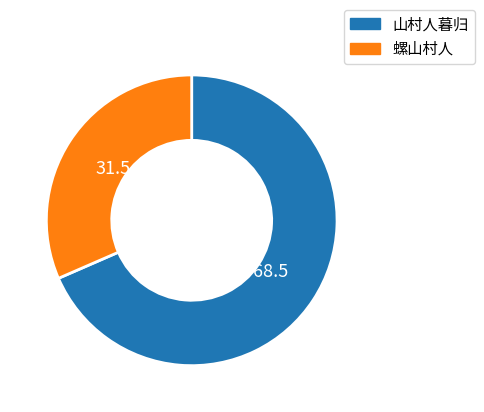

Approximately how many times larger is the value at 山村人暮归 compared to 螺山村人?

2.2